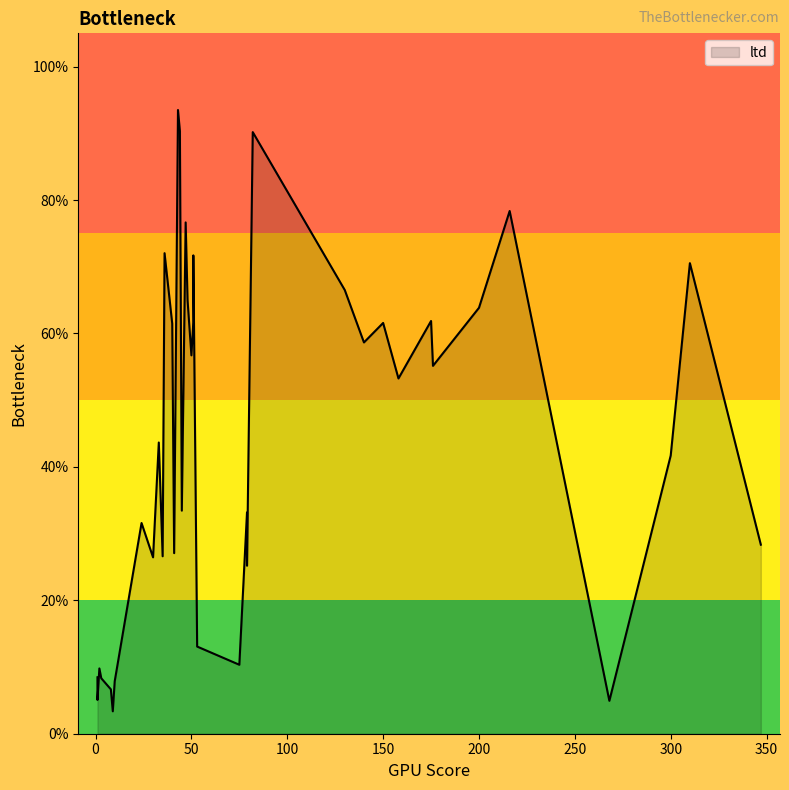

How many points are lower than both their immediate neighbors (excluding endpoints)?

11